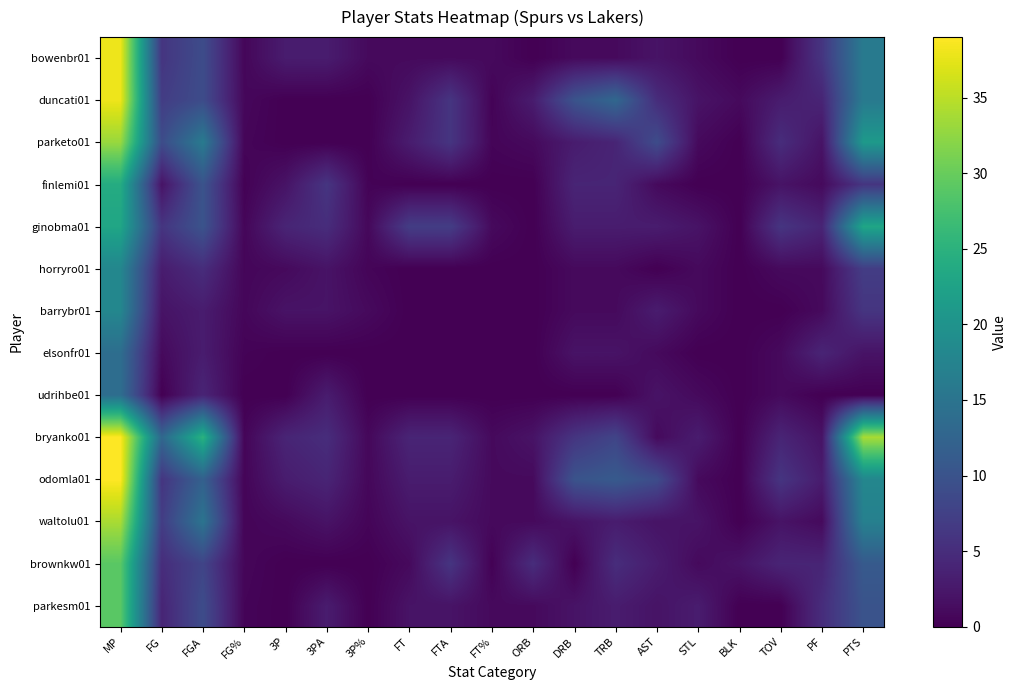

Which has a higher value, PTS or FG%?

PTS